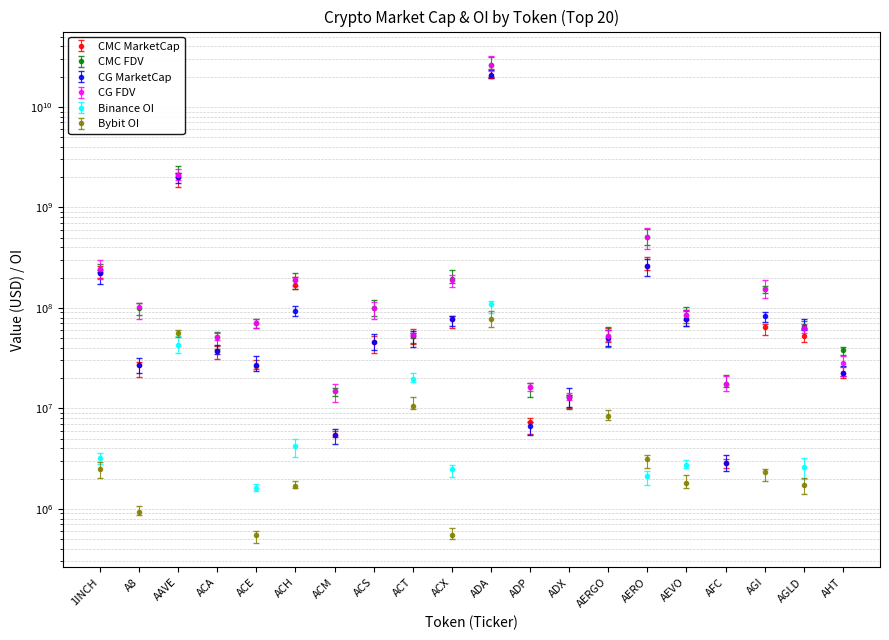

Which series changed the most between ACT and AGI?

CG_FDV